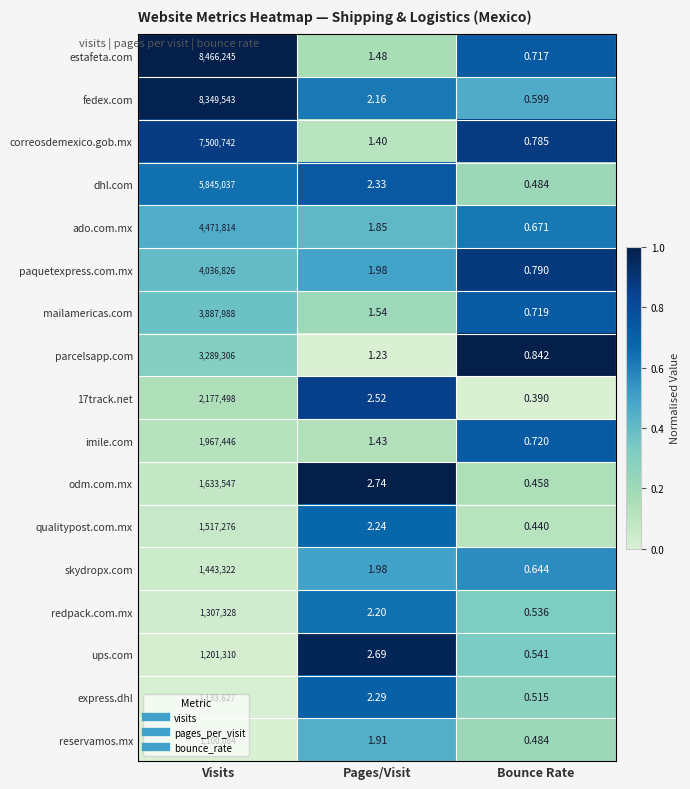

At which category does the chart reach its minimum across all series?

Bounce Rate